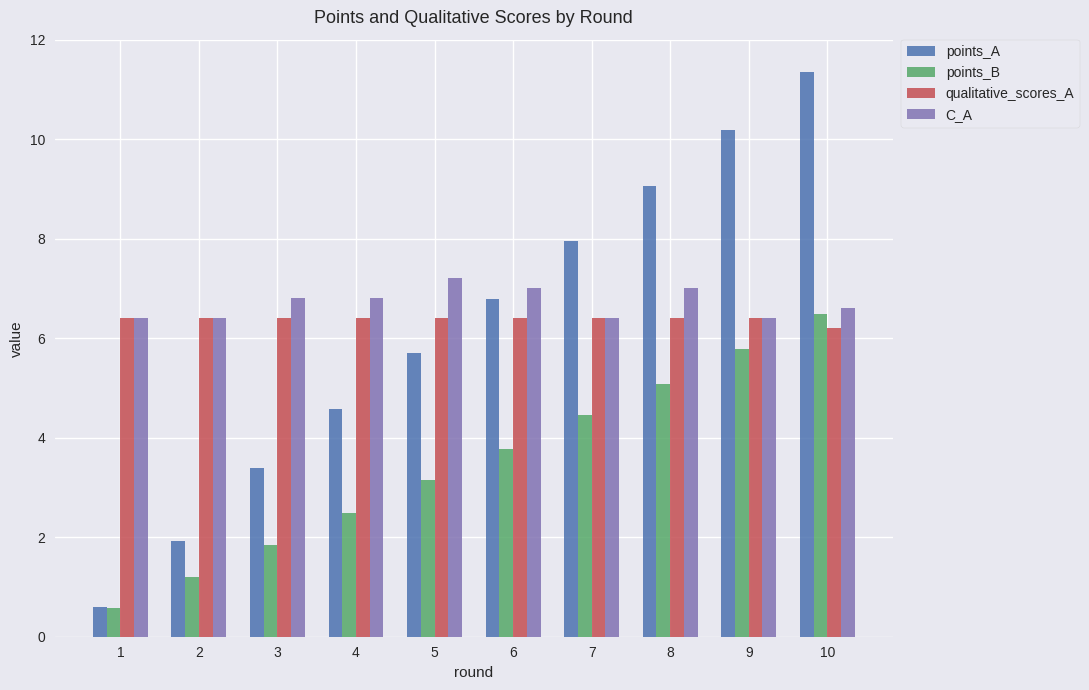

What is the difference between the highest and lowest values at 3?

4.9